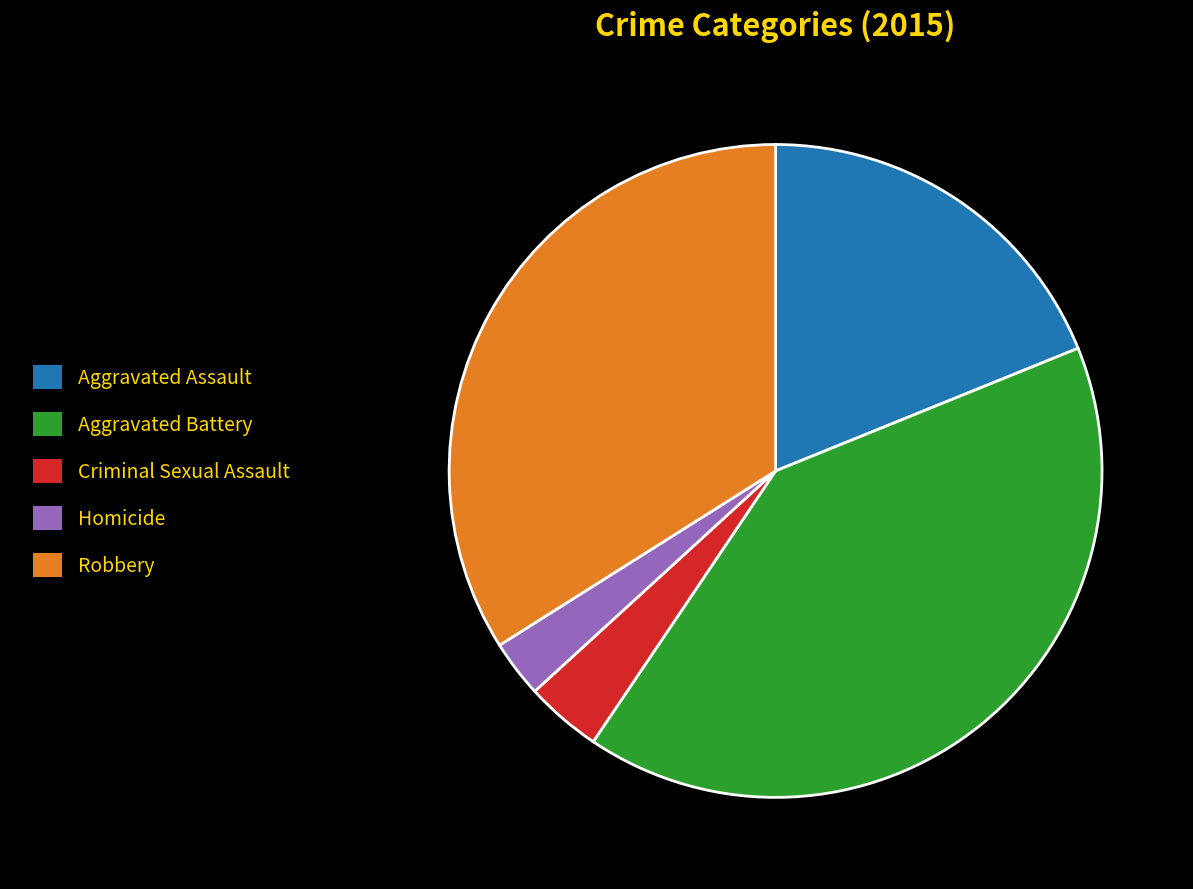

Between Criminal Sexual Assault and Homicide, which is larger?

Criminal Sexual Assault